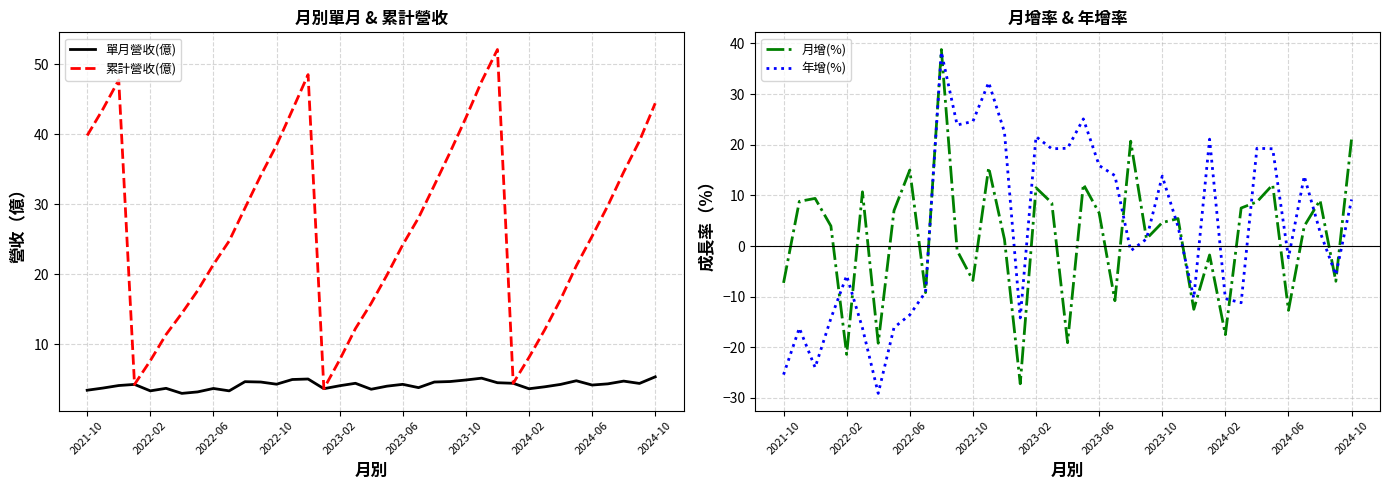

What position from the right is 22?

15